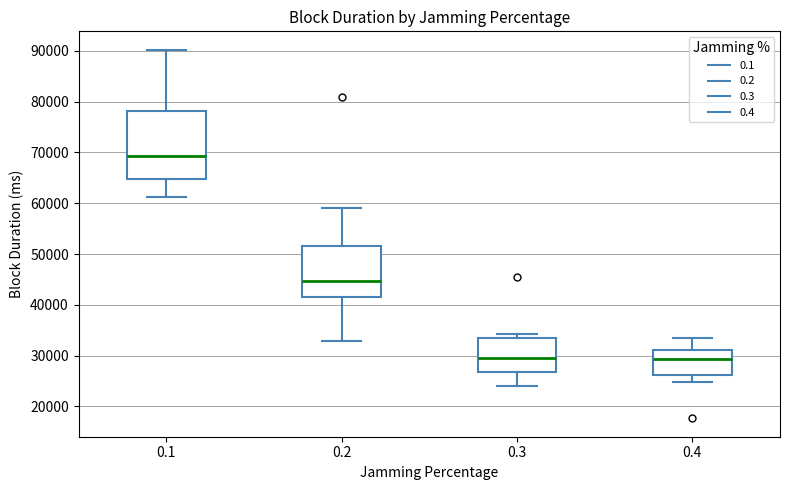

Comparing the boxes themselves (not the whiskers), which one is the tallest?

0.1